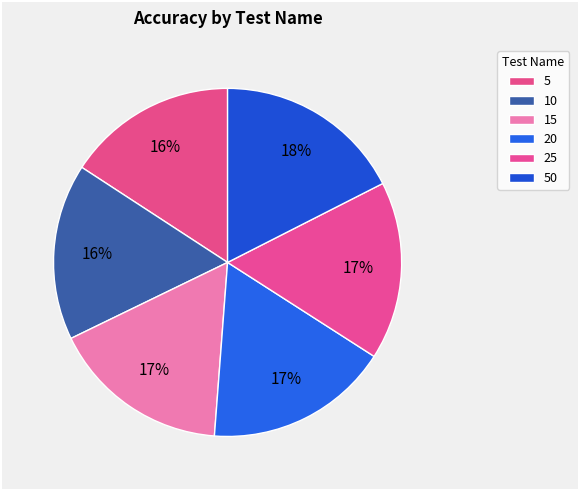

The 15 slice represents 22% of the pie. True or false?

False